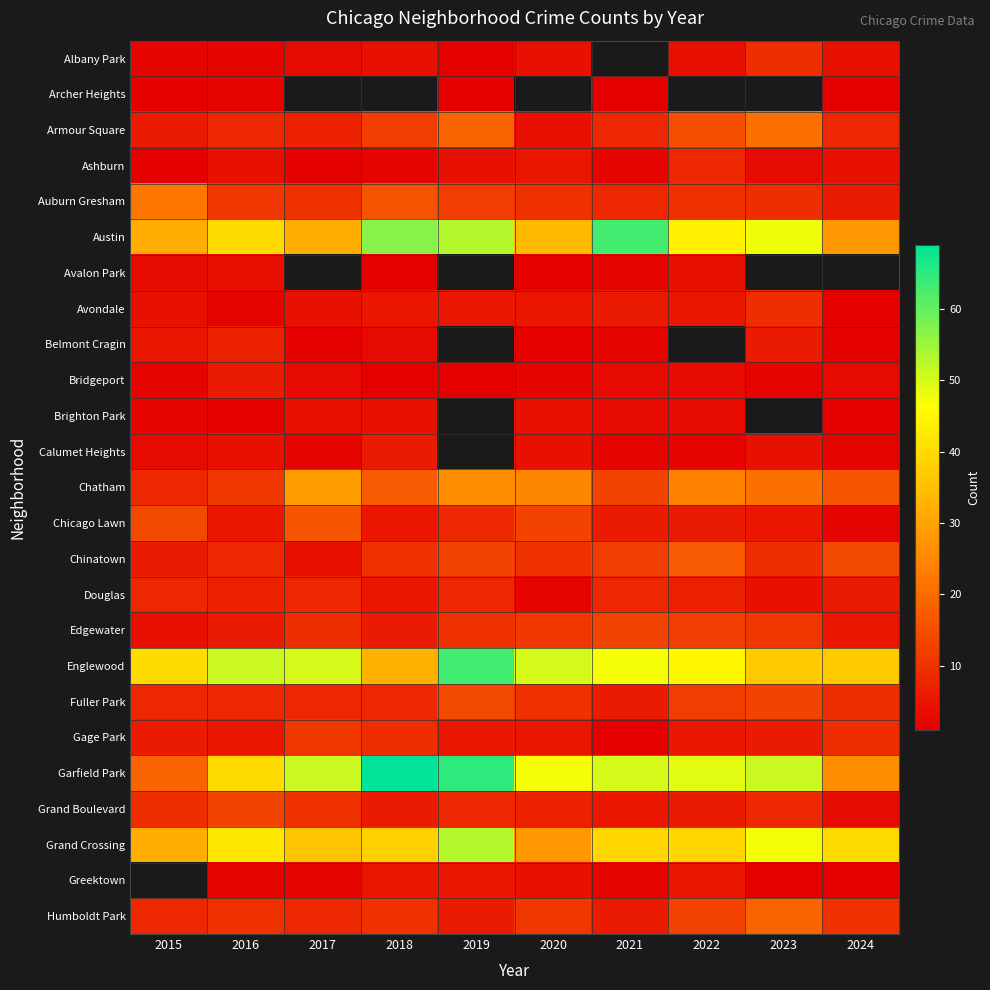

Which category has the highest value in the Englewood series?

2019